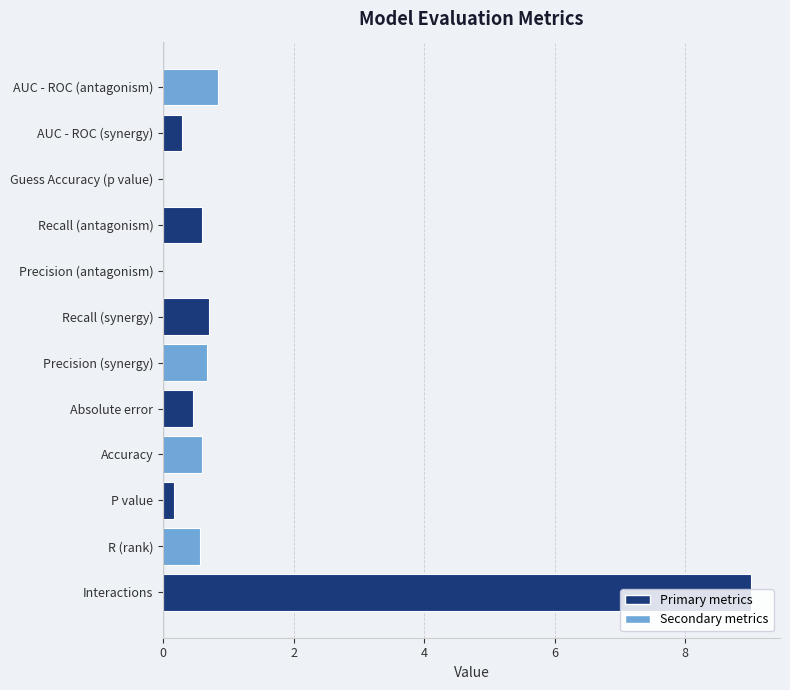

The chart shows a value of 1.1 at Recall (synergy). True or false?

False